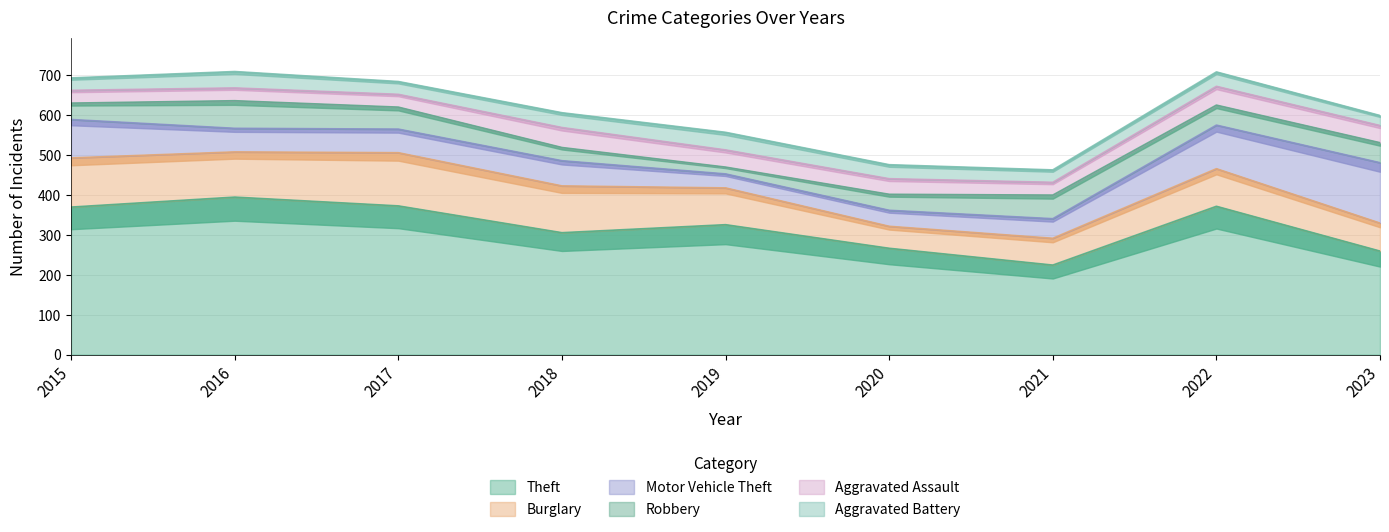

What is the difference between the Theft values at 2021 and 2023?

35